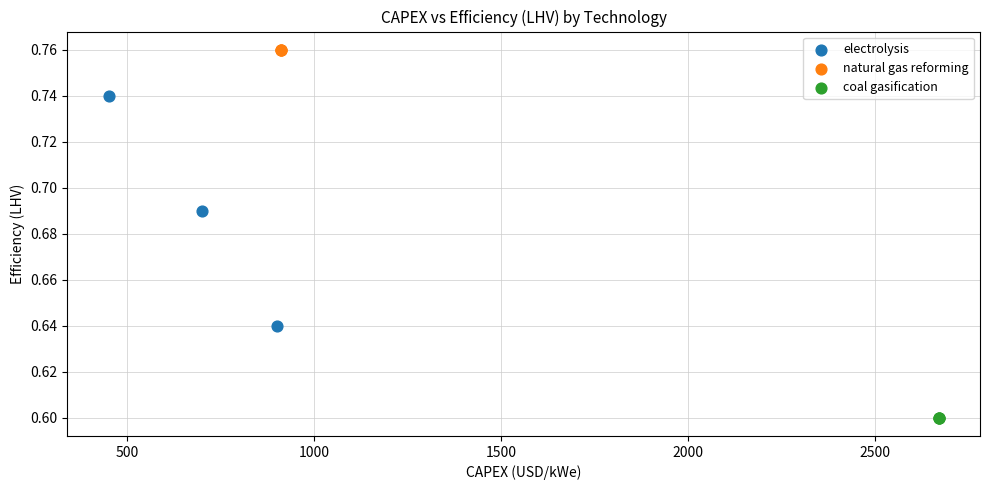

Which series reaches the minimum Y coordinate?

coal gasification